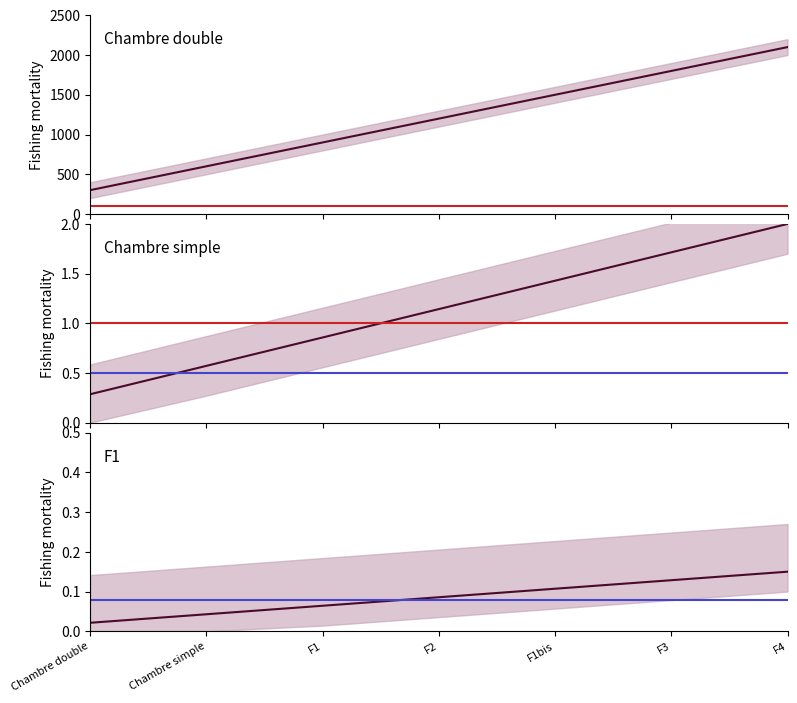

Reading left to right, transcribe all the data shown in this chart.

Chambre double=300	Chambre simple=600	F1=900	F2=1200	F1bis=1500	F3=1800	F4=2100